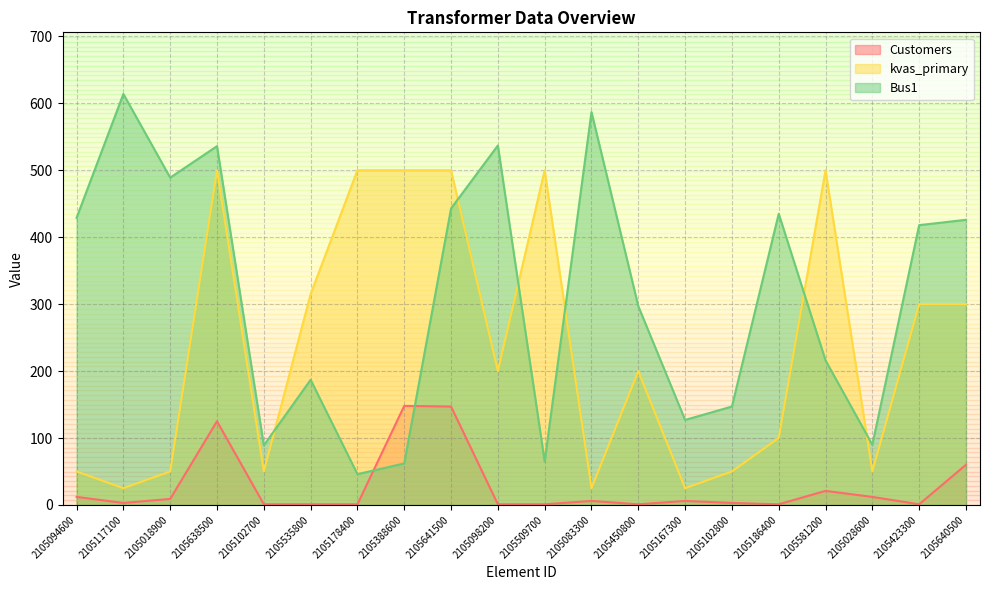

What are all the series names shown in the legend?

Customers, kvas_primary, Bus1